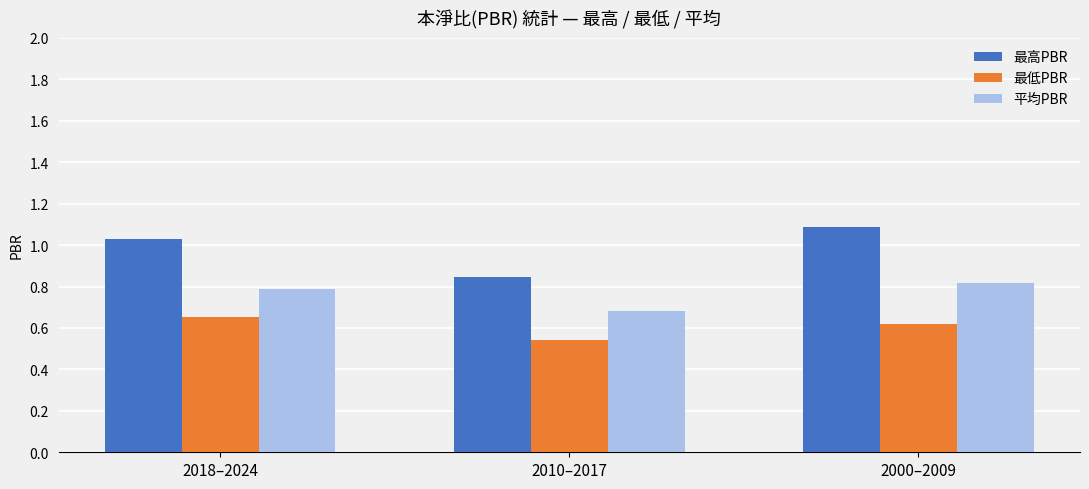

Where is 最高PBR nearest to the value 0?

2010–2017